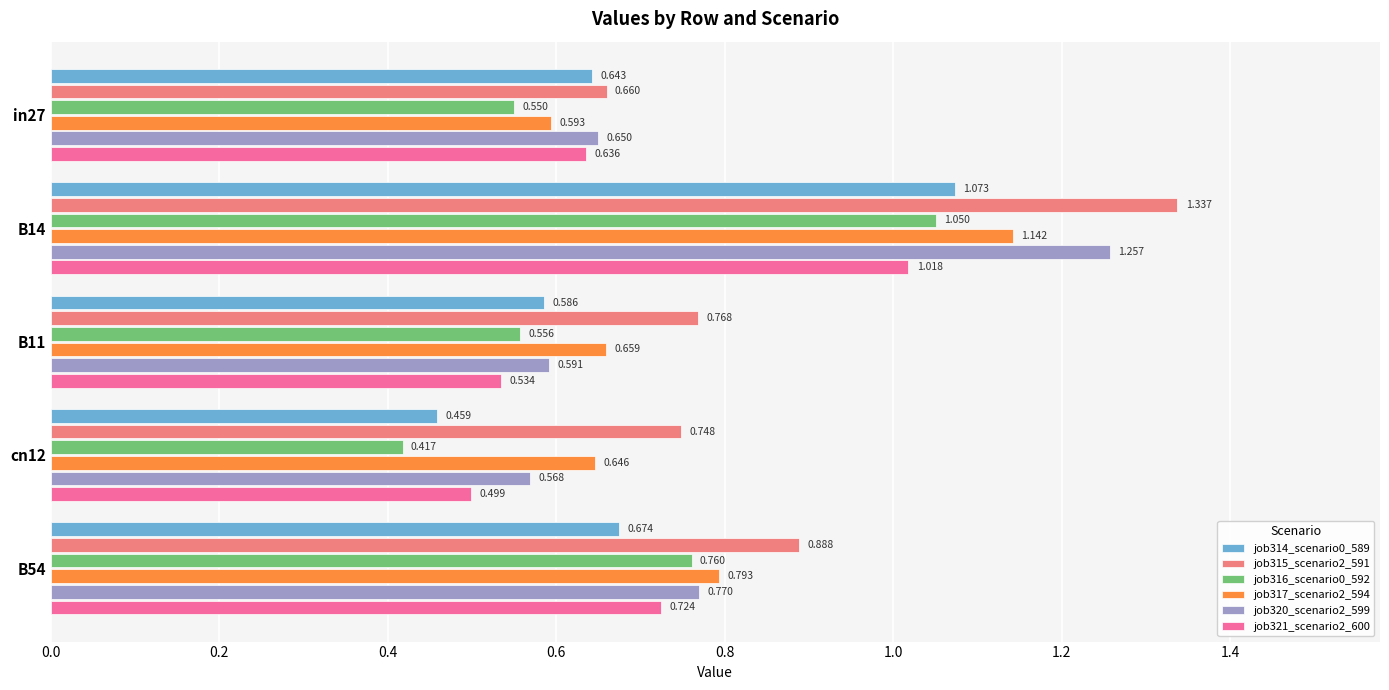

At how many categories does at least one series exceed 1?

1